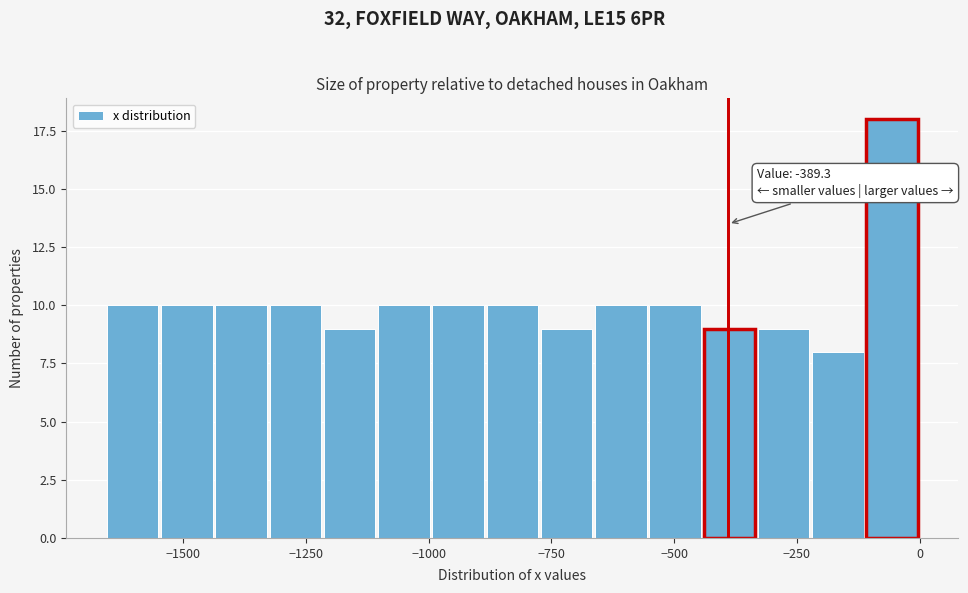

Read against the x-axis, roughly where is the centre of the tallest bar?

-50